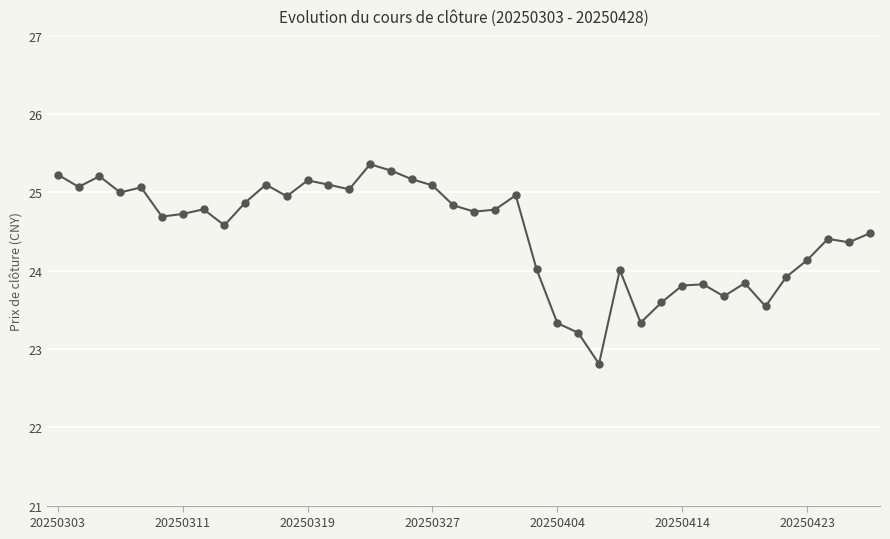

What is the value of the 22nd point from the left?

24.8